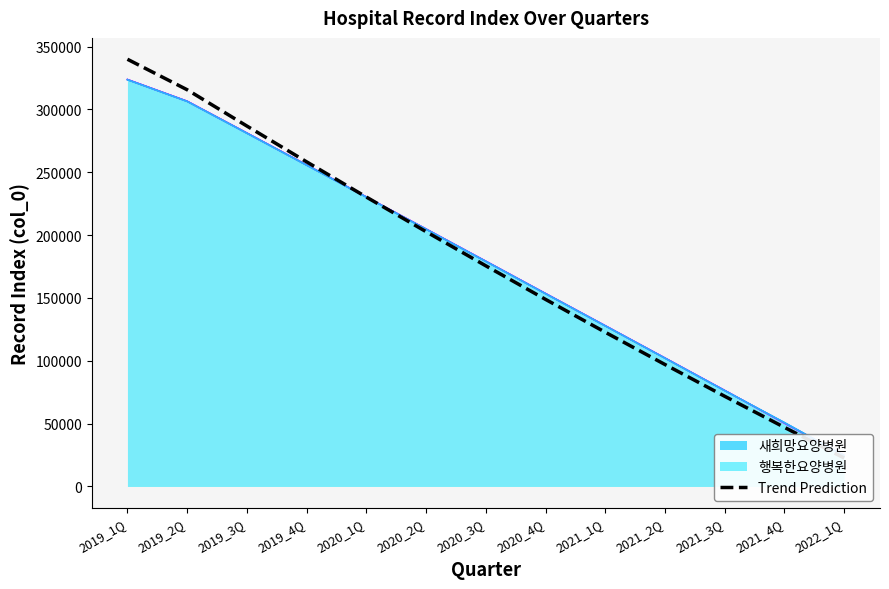

True or false: the data shows 33523.0 at 2021_3Q.

False